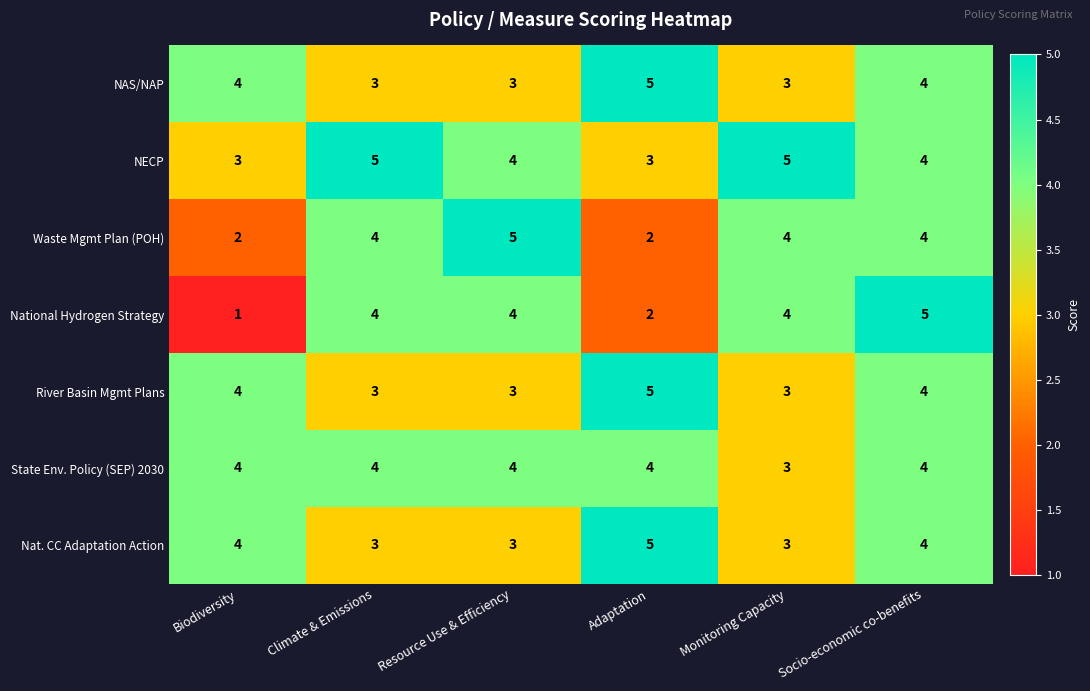

Which series has the widest spread of values?

National Hydrogen Strategy